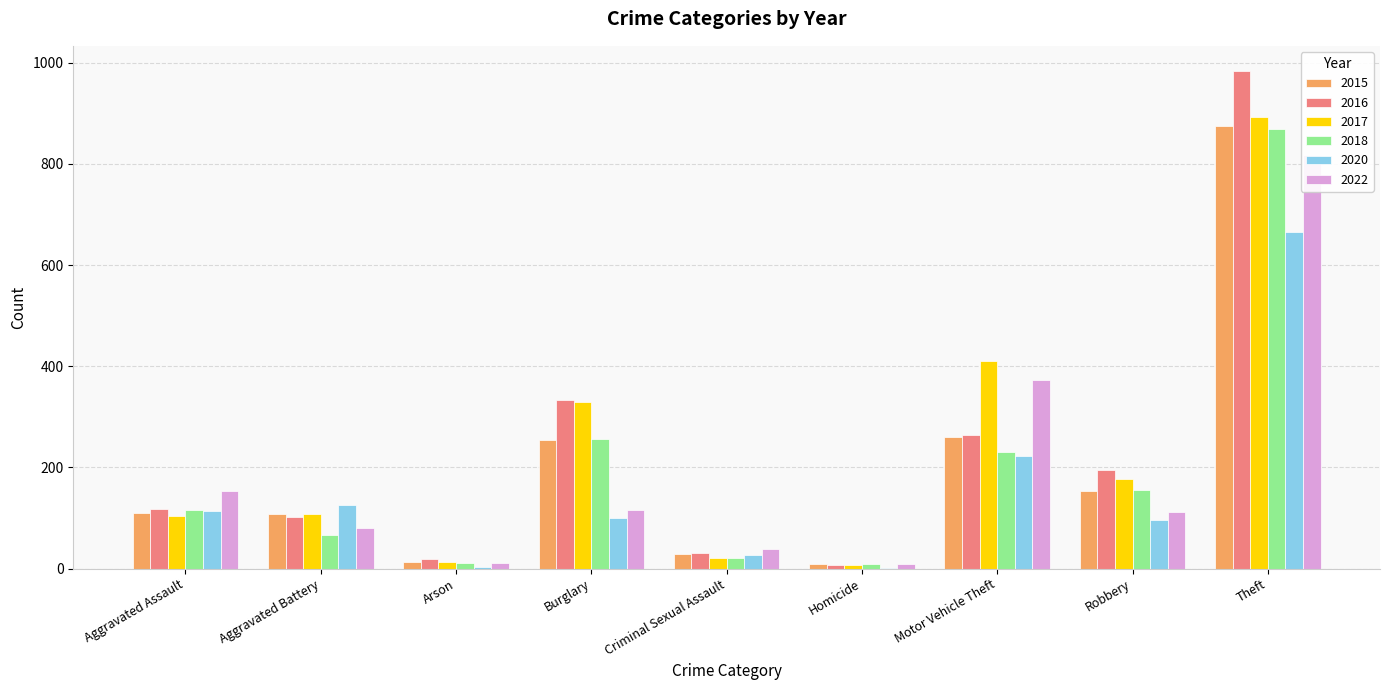

Reading left to right, what are all the values shown in this chart?

2015: 110	108	13	254	28	9	261	154	874
2016: 118	102	20	333	30	7	265	194	984
2017: 105	108	14	329	21	8	411	178	892
2018: 115	67	12	257	21	10	231	155	868
2020: 113	126	4	100	27	2	222	97	666
2022: 154	81	11	116	38	9	373	111	818